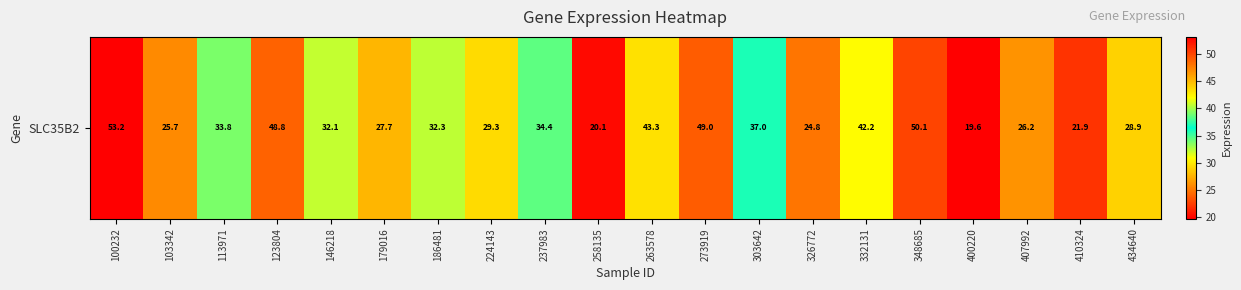

Which label corresponds to the smallest value in the chart?

400220